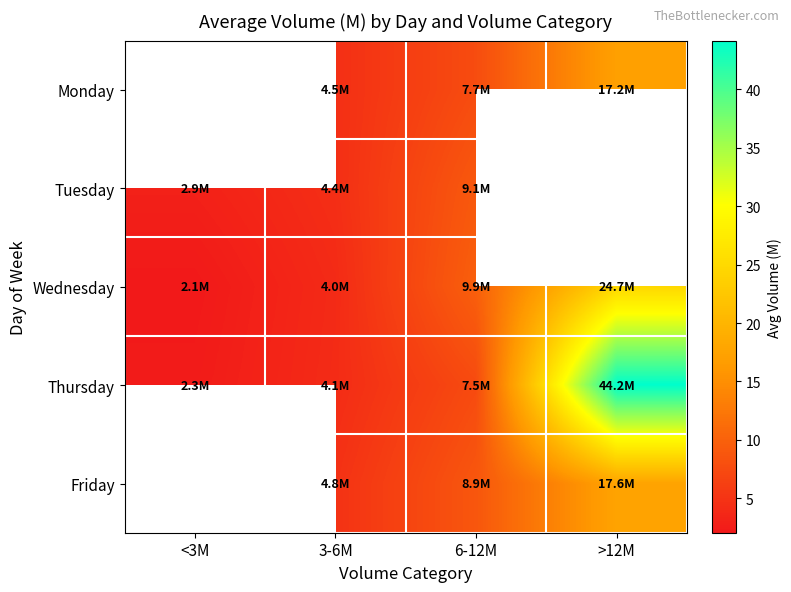

What is the total value across all series at 6-12M?

43.1